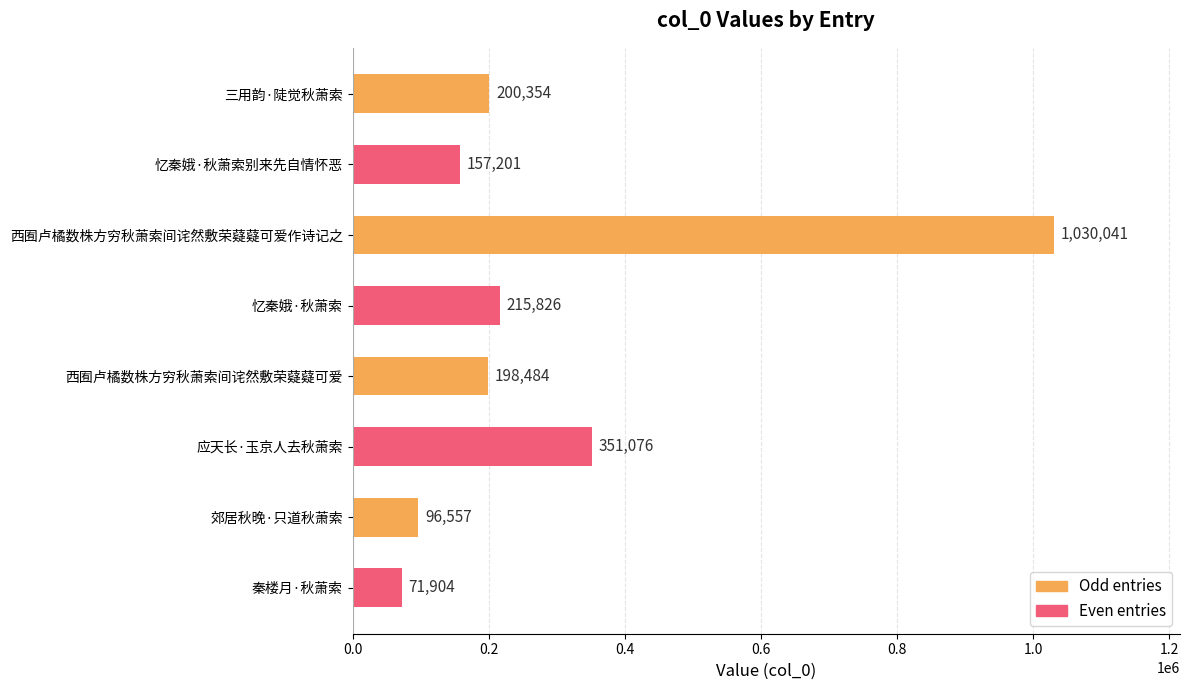

Does the chart contain any negative values?

No